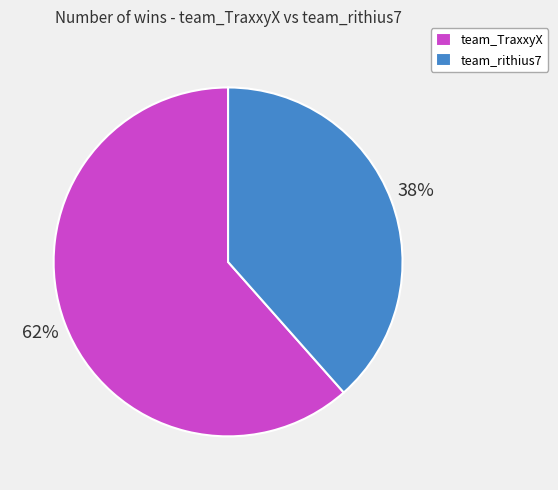

Which has a higher value, team_TraxxyX or team_rithius7?

team_TraxxyX